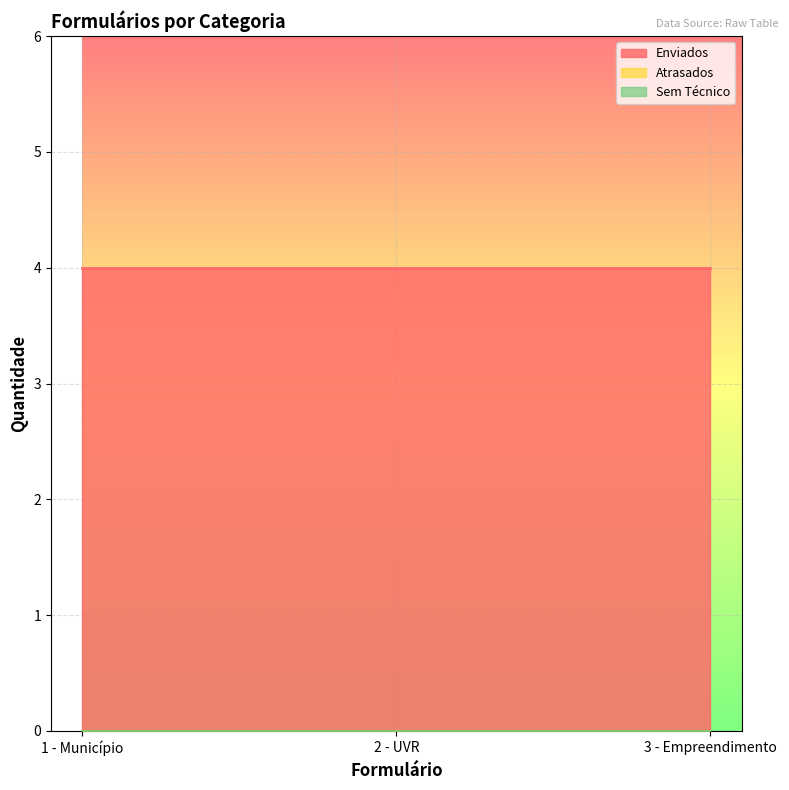

Reading left to right, what are all the values shown in this chart?

Enviados: 4	4	4
Atrasados: 0	0	0
Sem Técnico: 0	0	0